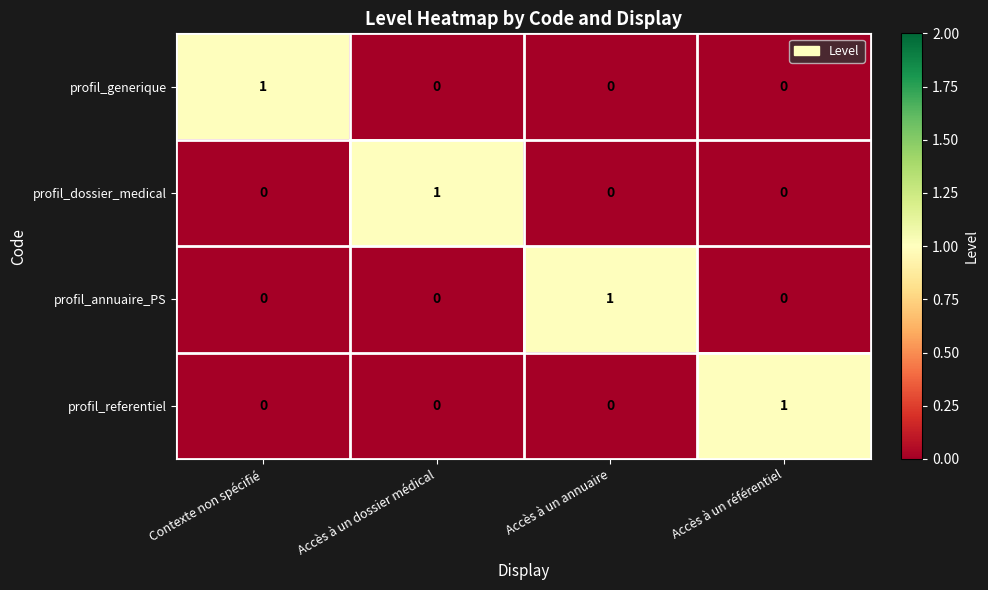

Reading right to left, what are all the values shown in this chart?

profil_generique: 0	0	0	1
profil_dossier_medical: 0	0	1	0
profil_annuaire_PS: 0	1	0	0
profil_referentiel: 1	0	0	0